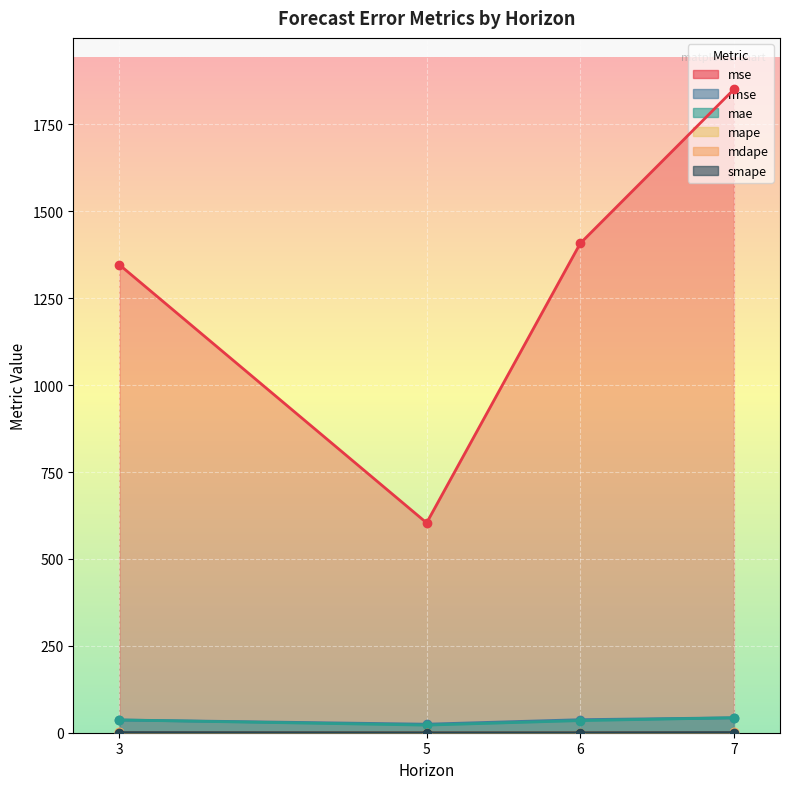

True or false: mdape and rmse cross at least once.

False